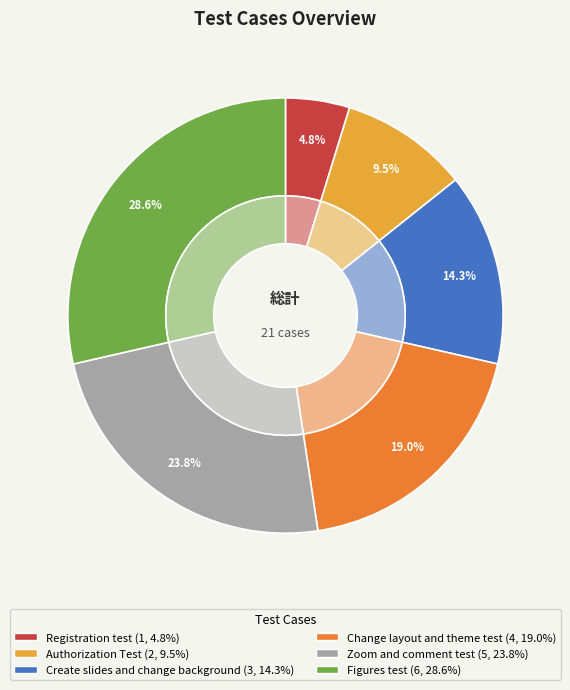

What percentage is NOT represented by Zoom and comment test?

76.2%